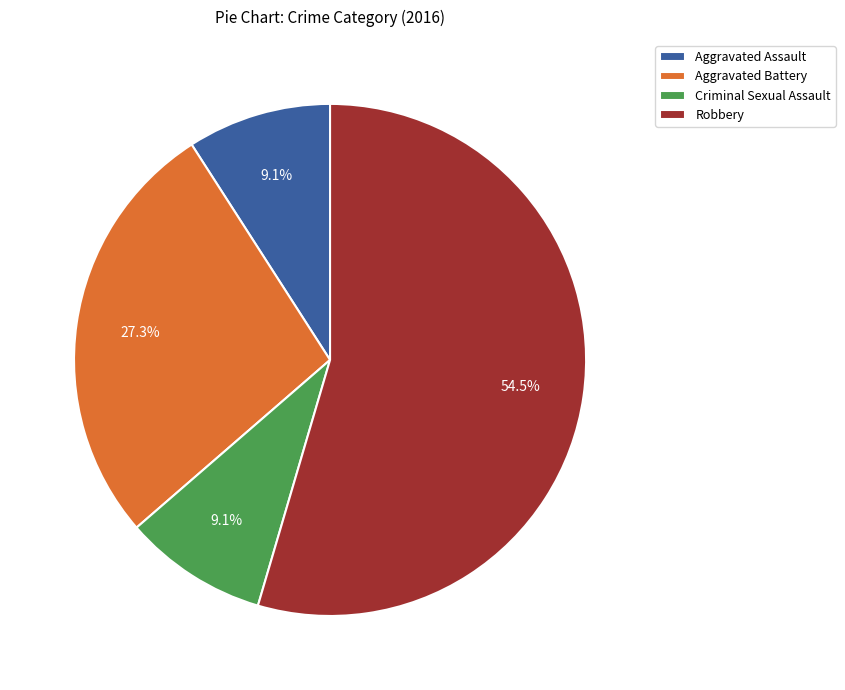

To the nearest percent, what is the combined percentage of Robbery and Aggravated Battery?

82%